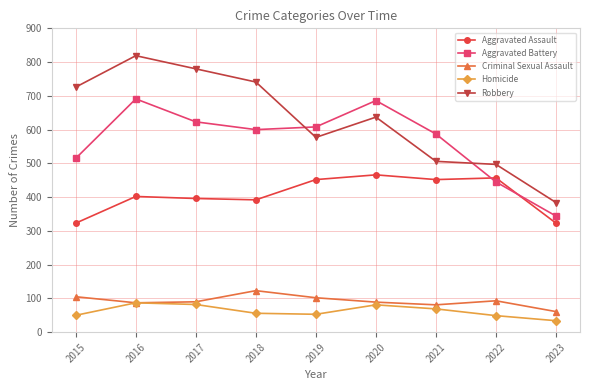

Where is the first local maximum for Robbery?

2016